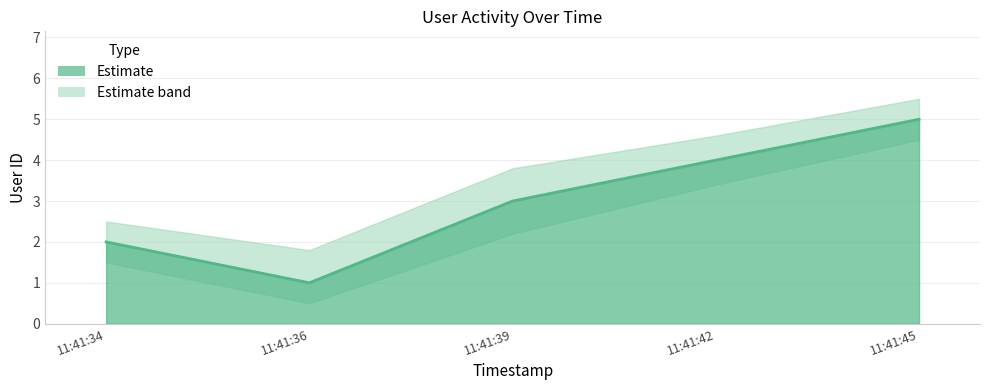

Rank the categories by value from lowest to highest.

11:41:36, 11:41:34, 11:41:39, 11:41:42, 11:41:45